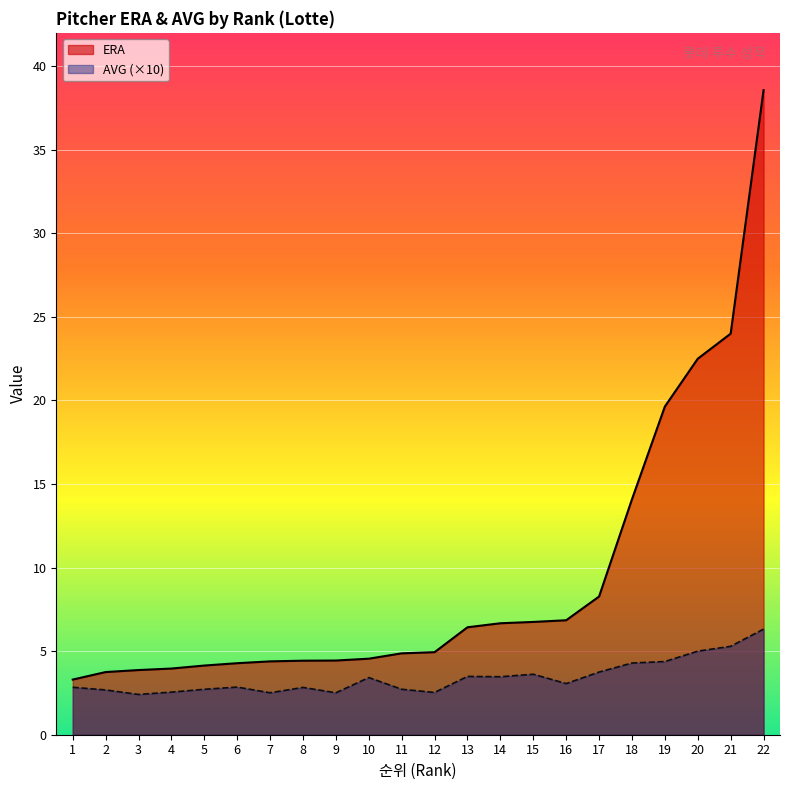

What is the sum of all ERA values?

204.7